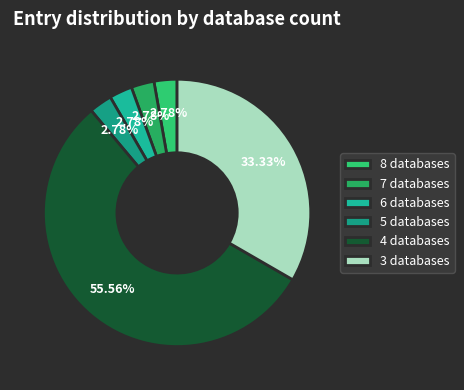

How many segments does this pie chart have?

6